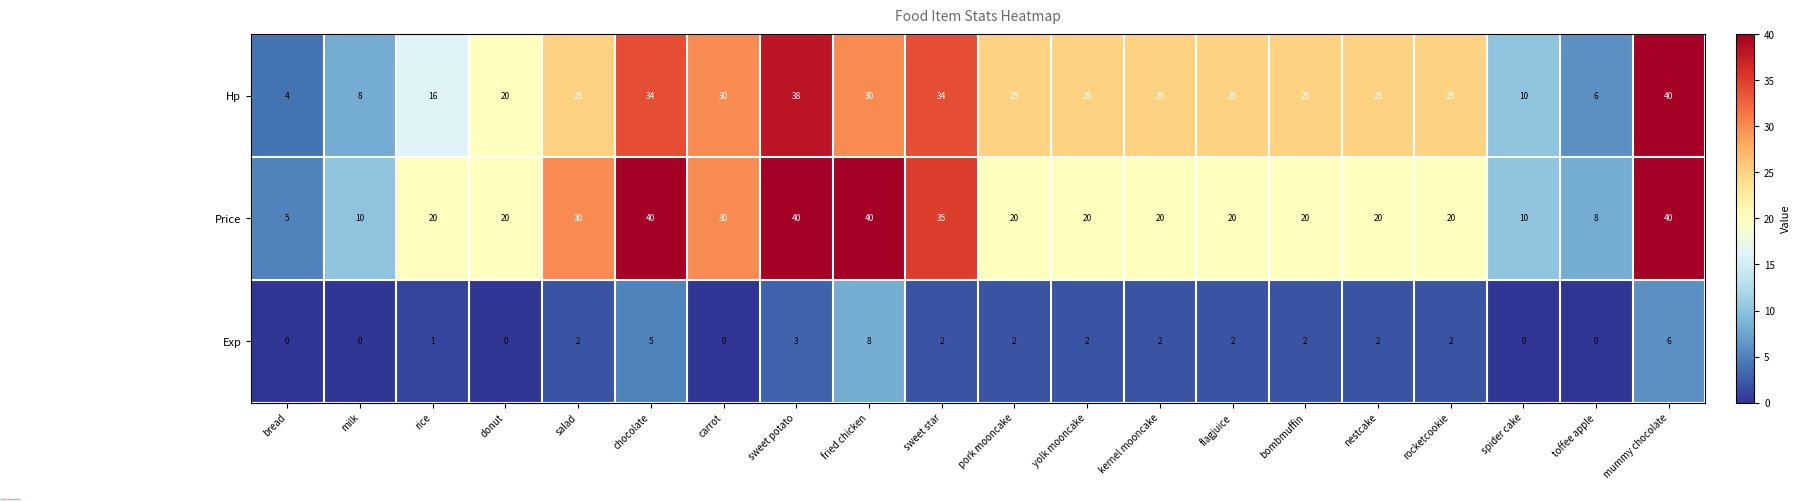

Rank the series at bombmuffin from lowest to highest value.

Exp, Price, Hp